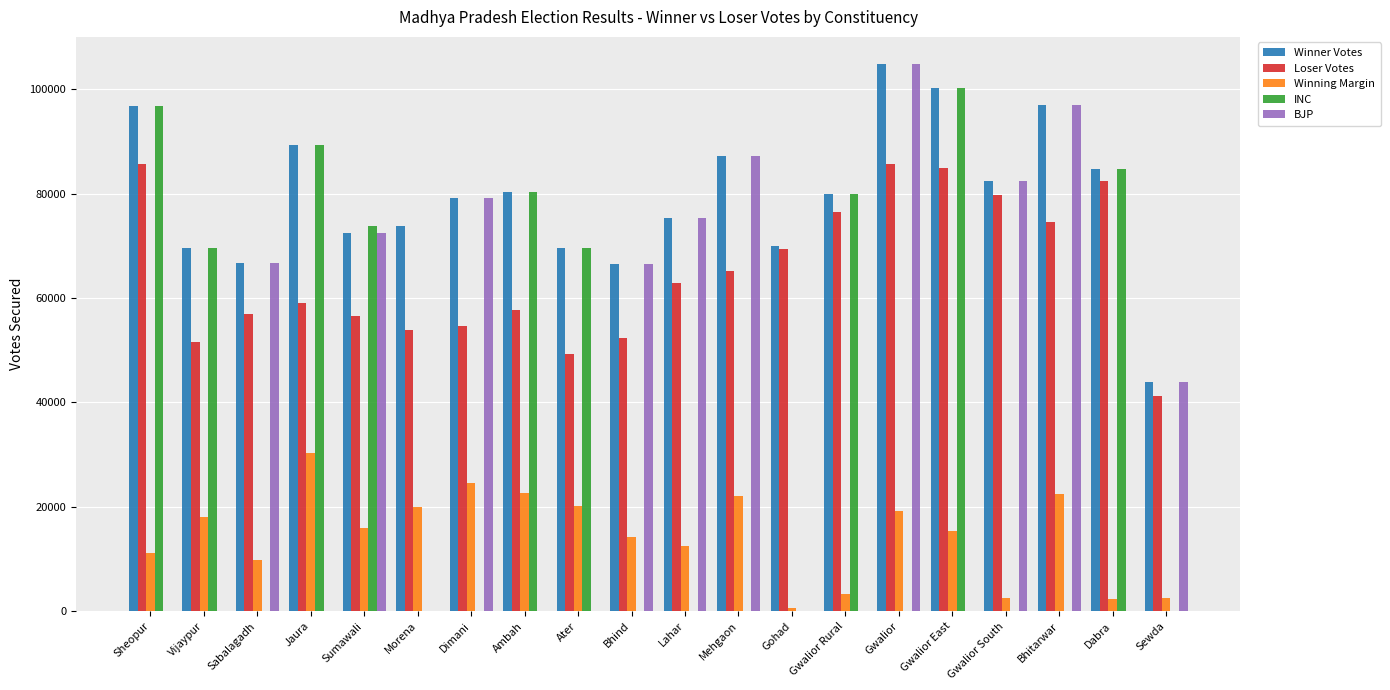

What is the maximum value for Loser Votes?

85714